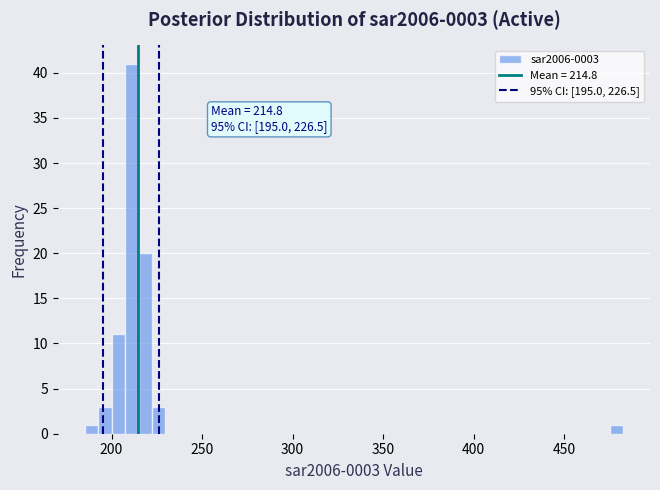

Around what value on the x-axis is the tallest bar? Give the approximate position of its centre, as read against the axis.

210